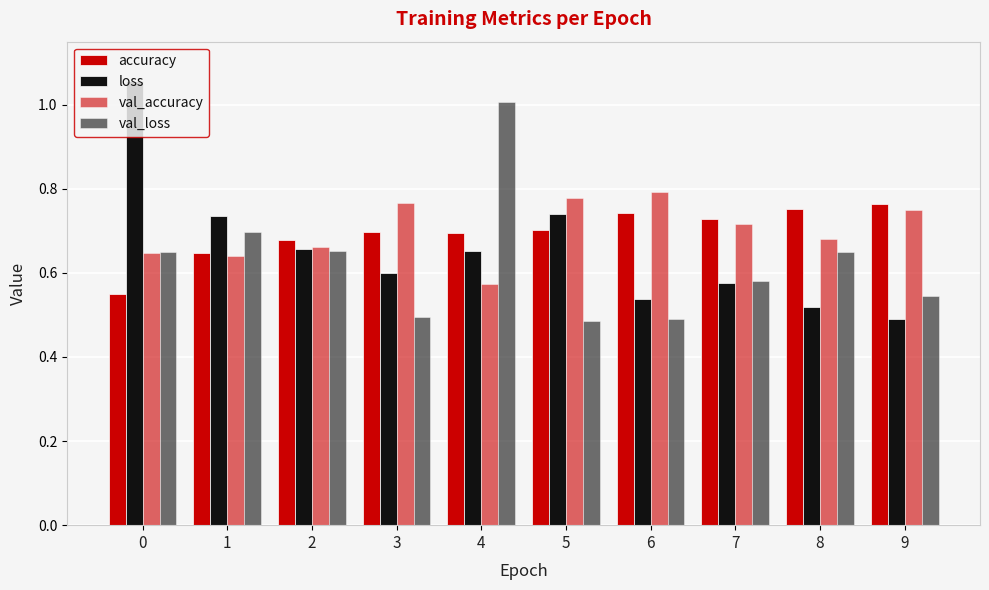

Read the val_accuracy value at 5.

0.8